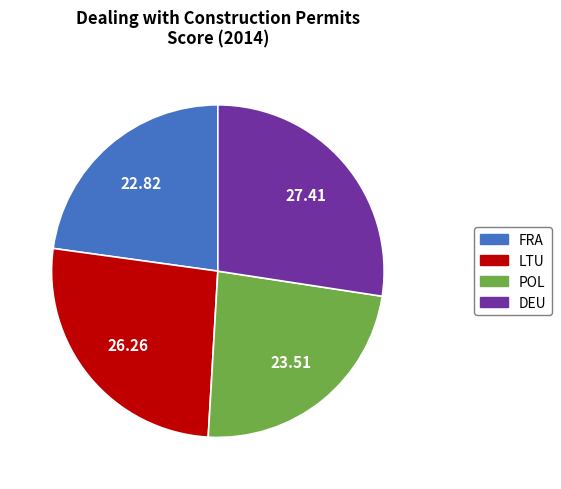

Do POL and LTU together represent more than half of the pie?

No